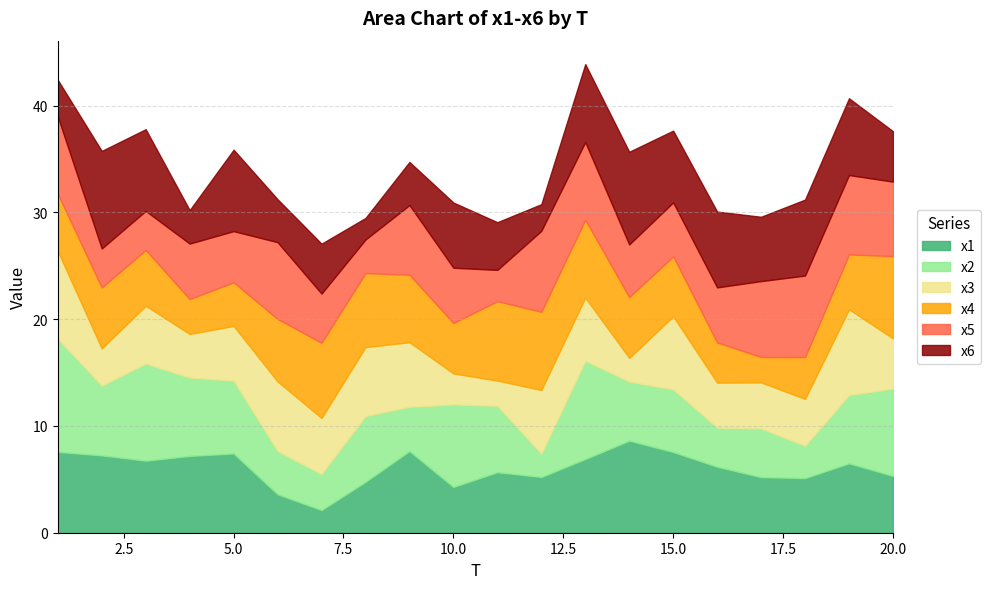

What is the approximate value of x4 at 11?

7.4